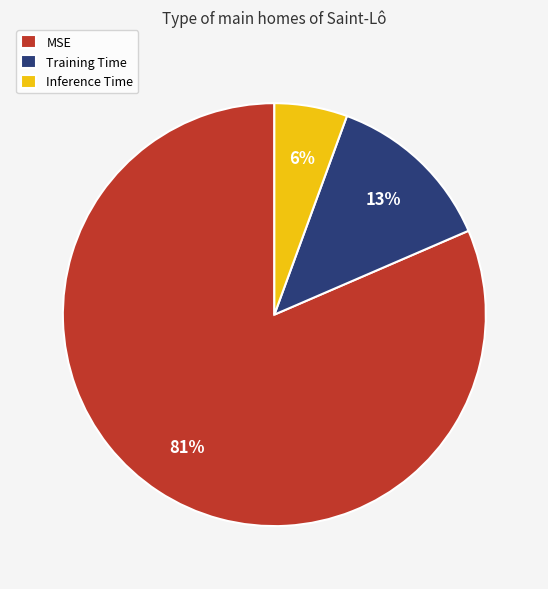

Count the number of slices in the pie.

3